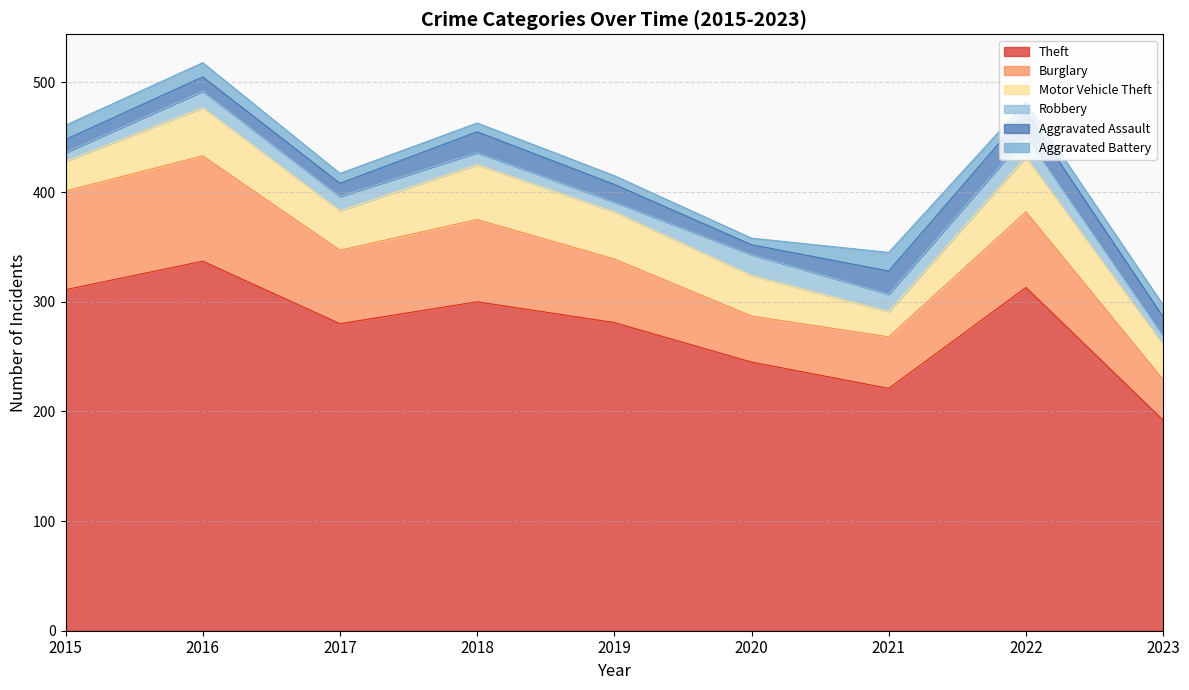

How many interior local peaks does the Aggravated Assault series have?

3